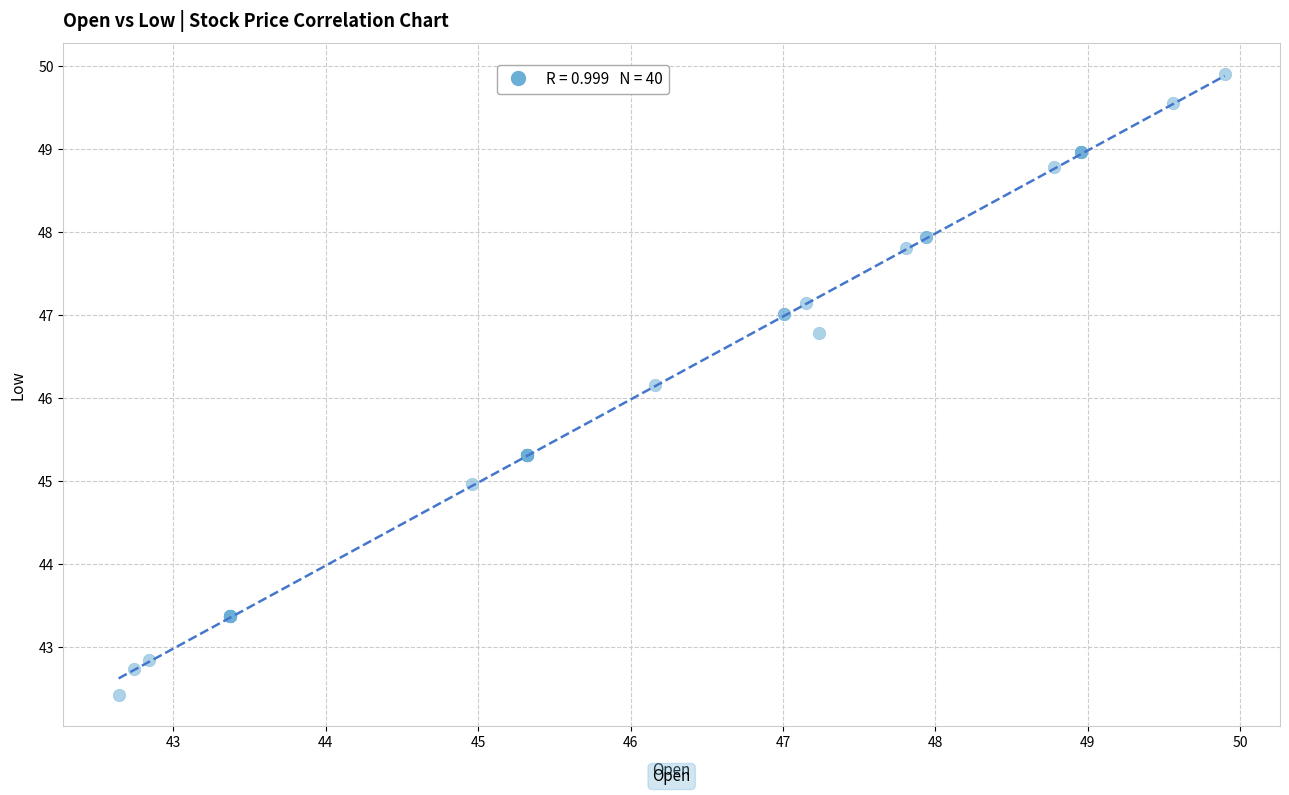

What Y value in the scatter plot is closest to 46?

46.2